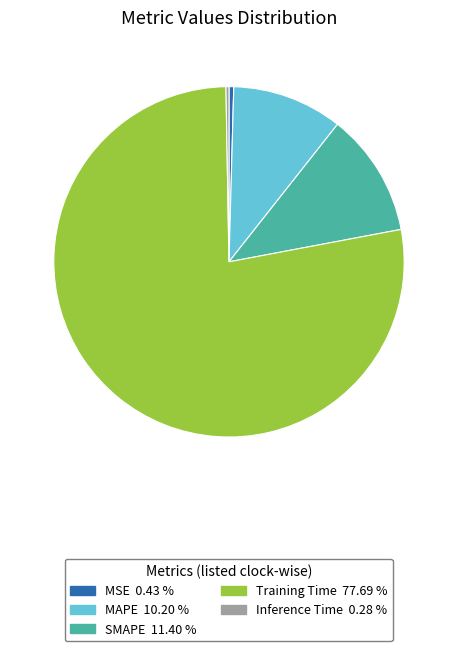

What is the majority slice?

Training Time